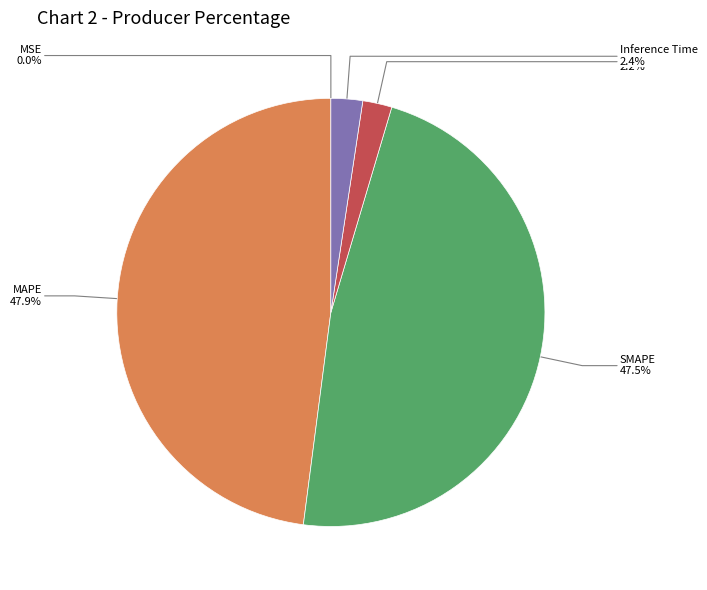

Approximately how many times larger is the value at SMAPE compared to MAPE?

1.0